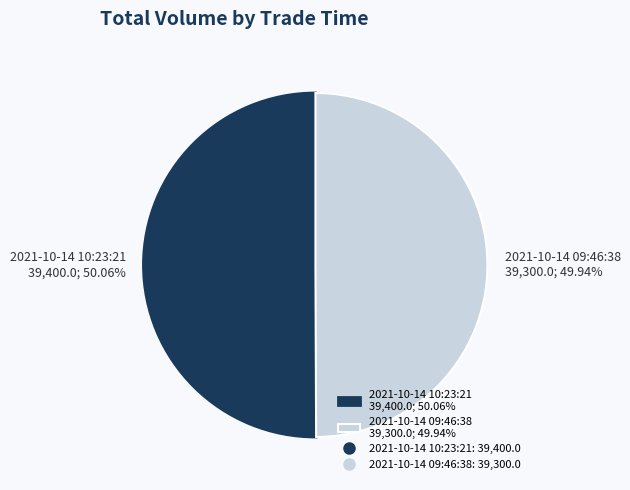

To the nearest percent, what percentage of the pie is 2021-10-14 09:46:38?

50%